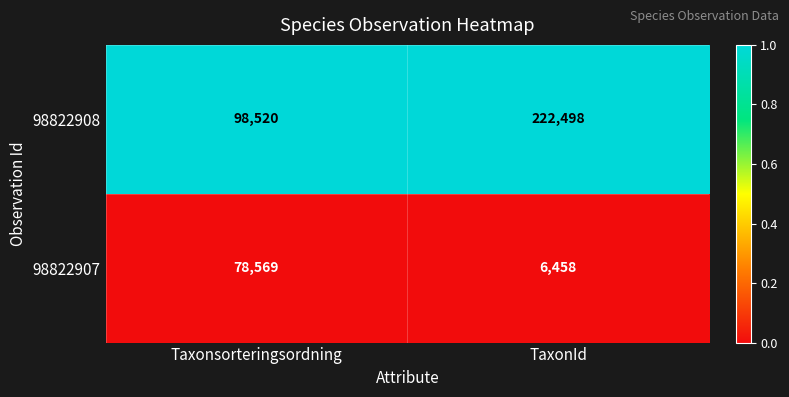

Which series has the largest total across all categories?

98822908